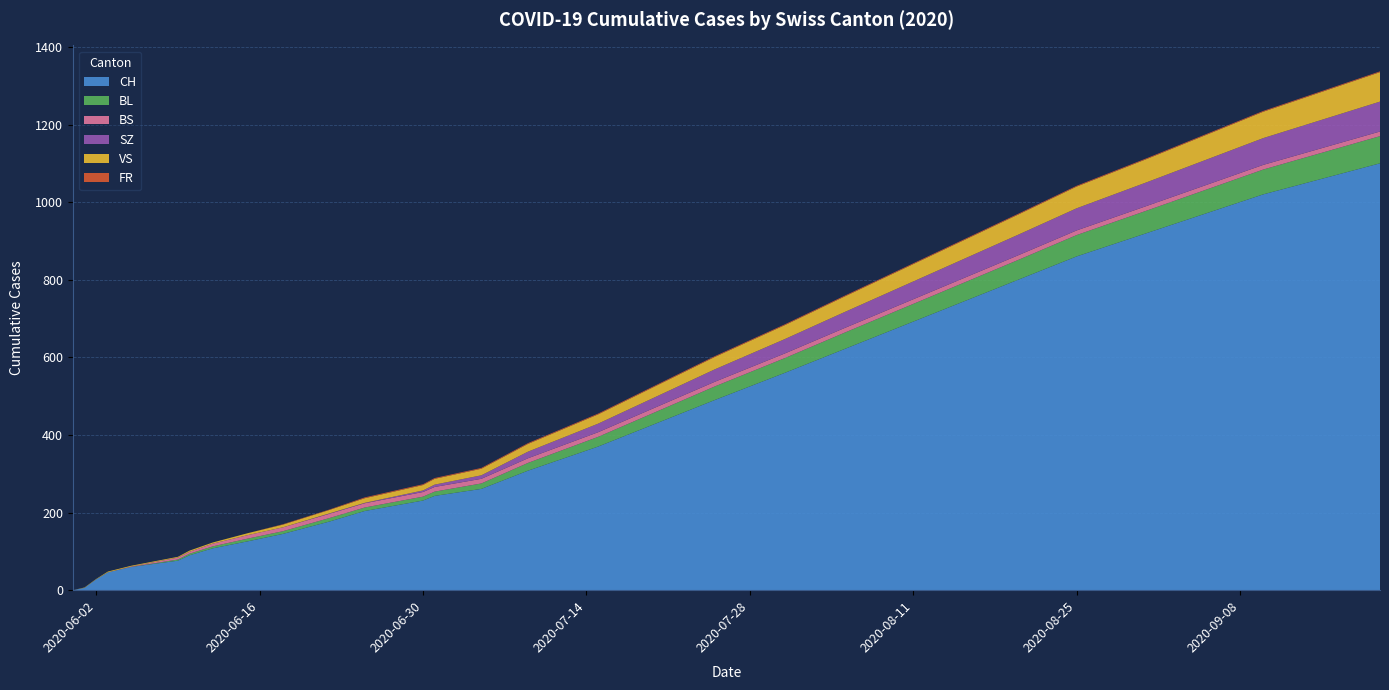

Reading left to right, list all the values displayed in this chart.

CH: 0	6	28	46	60	76	90	108	126	145	177	204	231	243	261	308	370	430	490	560	620	680	740	800	860	920	970	1020	1060	1100
BL: 0	0	0	0	0	3	4	5	7	7	9	9	10	11	14	20	25	30	35	38	42	45	48	51	55	58	61	64	67	70
BS: 0	0	0	0	1	5	5	7	9	10	11	11	12	12	12	12	12	12	12	12	12	12	12	12	12	12	12	12	12	12
SZ: 0	0	0	0	0	0	0	0	0	0	1	1	4	6	9	17	22	27	32	37	41	45	49	53	57	61	65	69	73	77
VS: 0	1	1	2	2	2	3	3	5	7	9	12	14	15	17	20	24	28	32	36	40	44	48	52	56	60	64	68	72	76
FR: 0	0	0	0	0	0	0	0	0	1	1	2	2	2	2	2	2	2	2	2	2	2	2	2	2	2	2	2	2	2